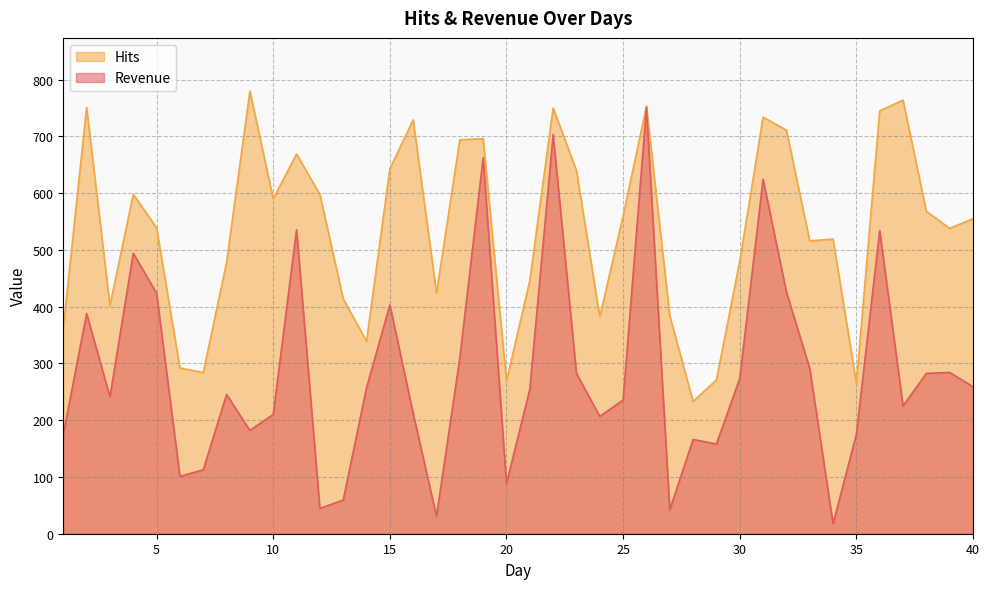

What is the approximate value of Hits at 27?

384.0